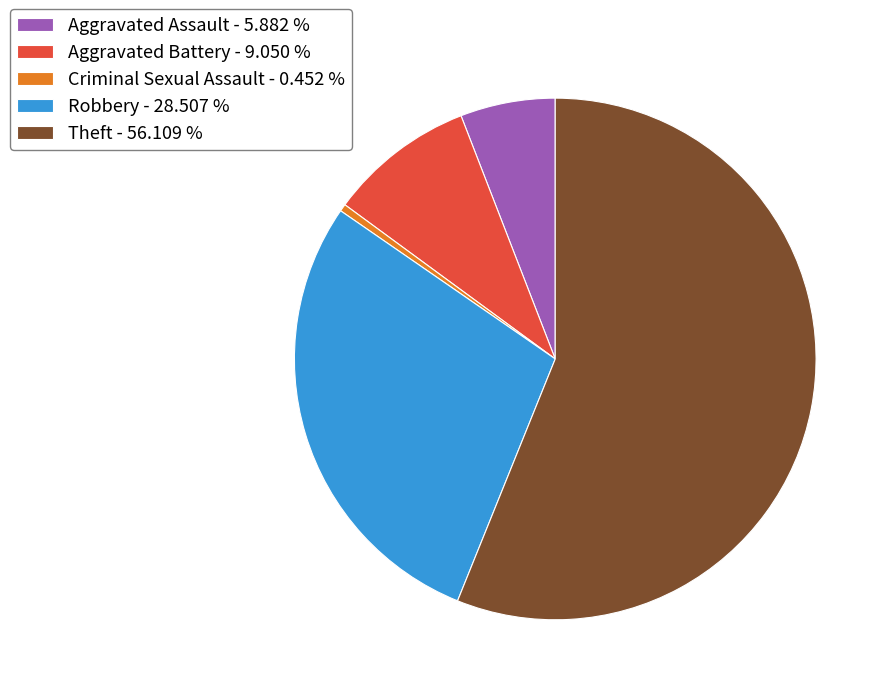

Between Criminal Sexual Assault - 0.452 % and Theft - 56.109 %, which is larger?

Theft - 56.109 %